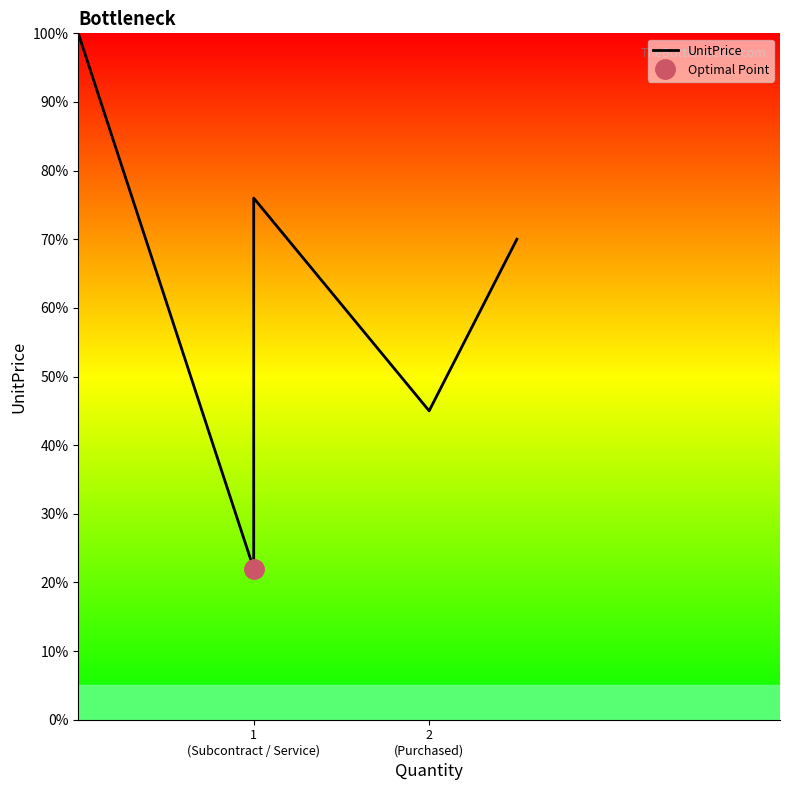

Which label corresponds to the largest value in the chart?

1
(Subcontract / Service)